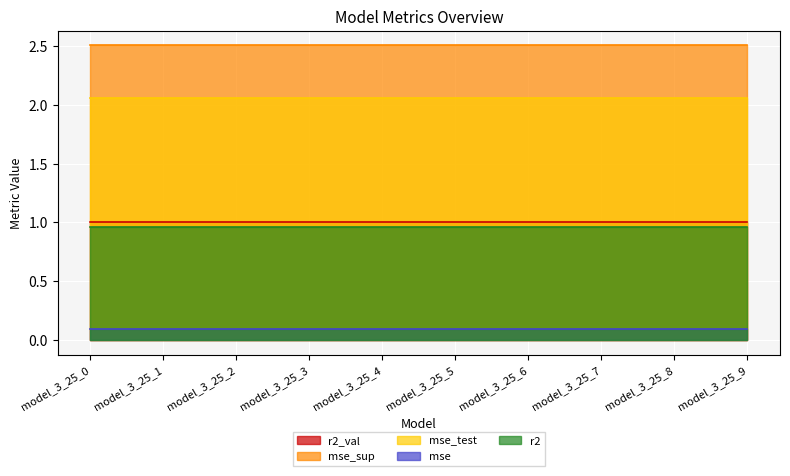

What are all the series names shown in the legend?

r2_val, mse_sup, mse_test, mse, r2